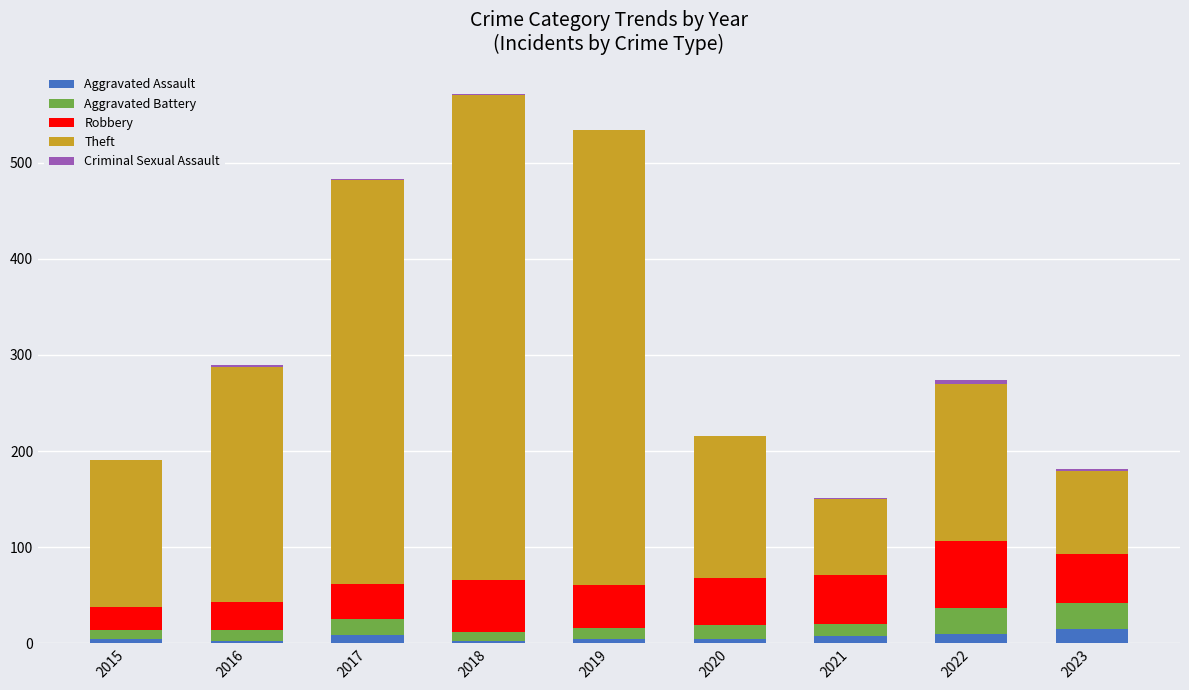

At which category is the sum across all series the highest?

2018